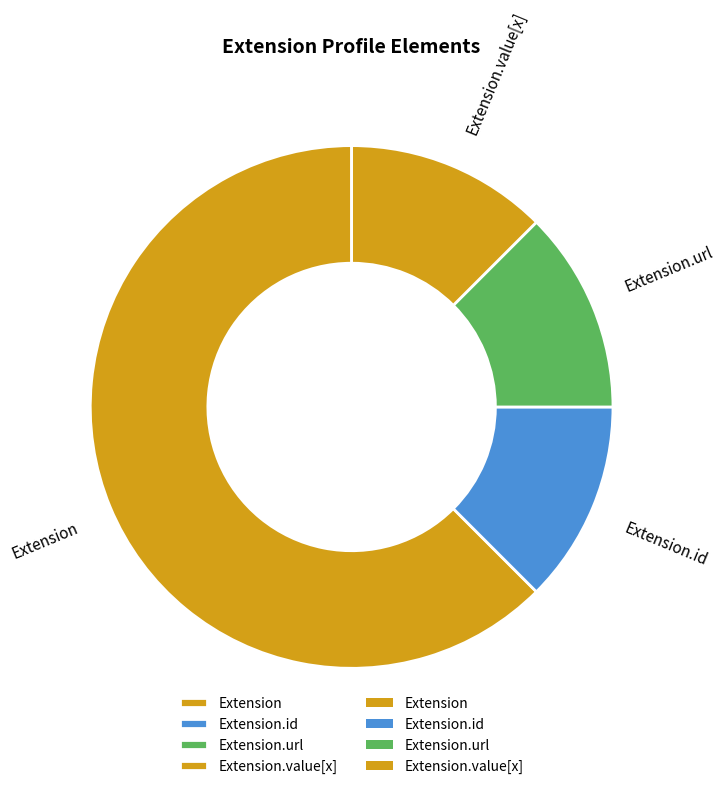

Which slice is the largest?

Extension